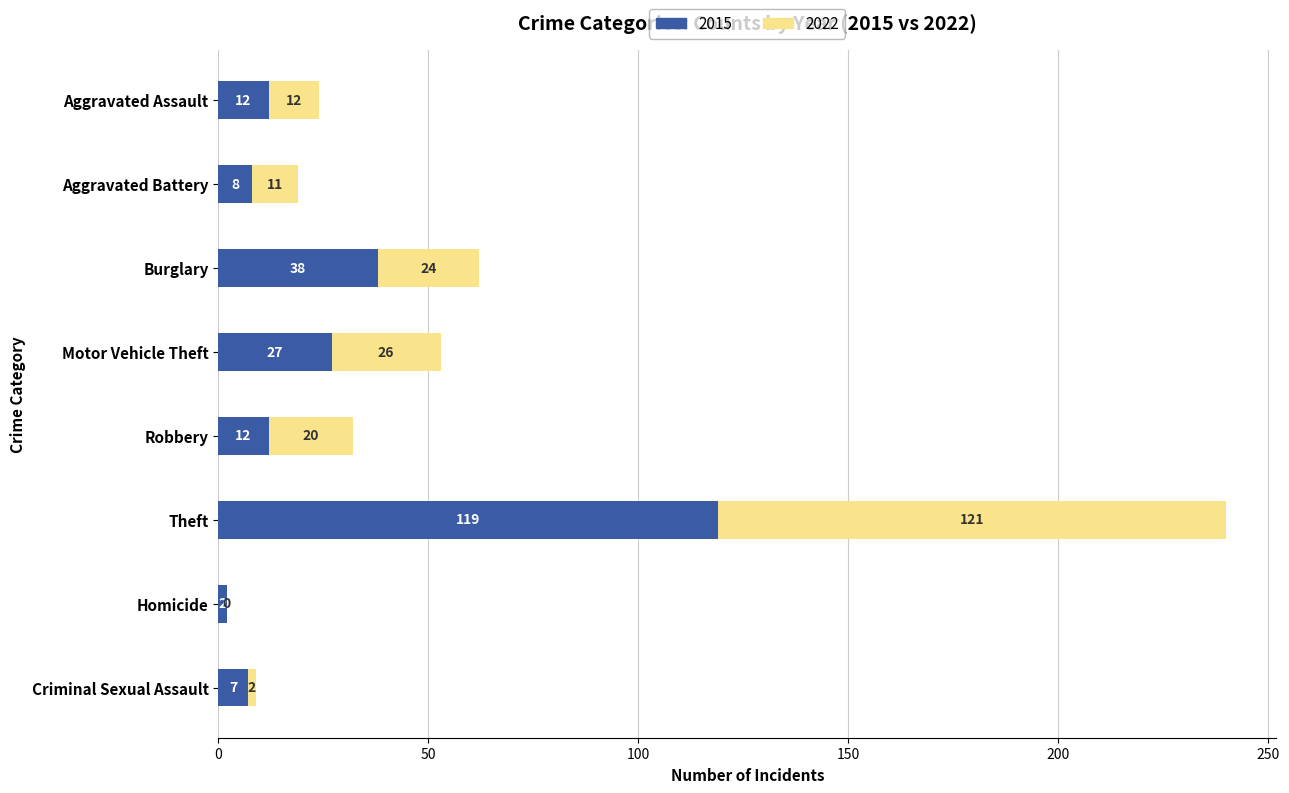

Which category has the highest value in the 2015 series?

Theft